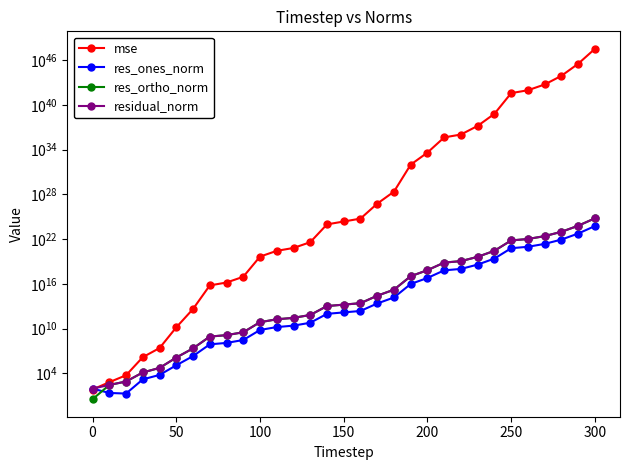

True or false: mse and res_ortho_norm intersect in this chart.

False